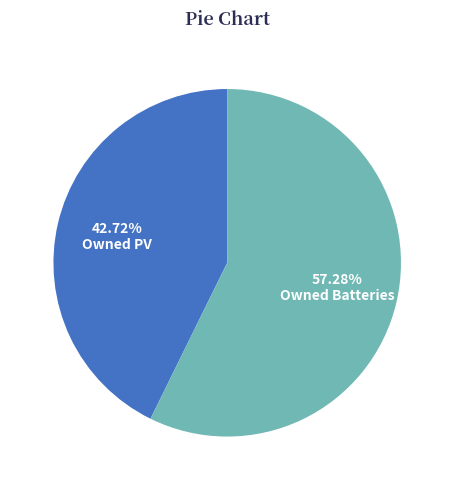

To the nearest percent, what is the difference between the largest and smallest slice percentages?

15%